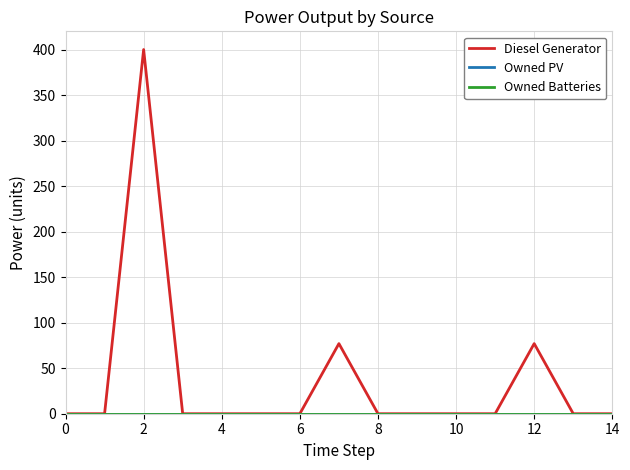

Does the chart display data point markers on the line(s)?

No